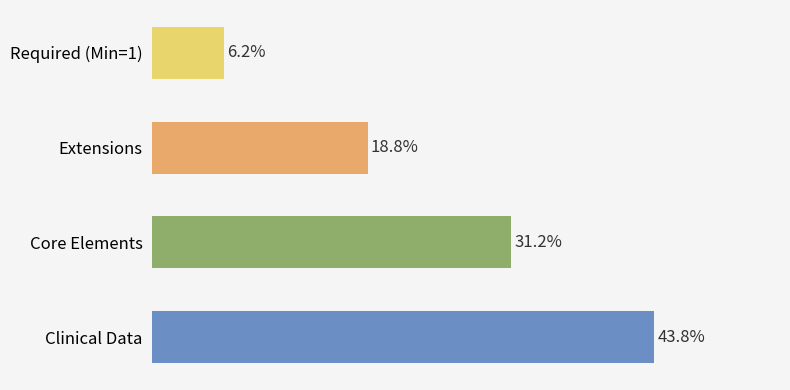

List the labels in order of value, largest first.

Clinical Data, Core Elements, Extensions, Required (Min=1)